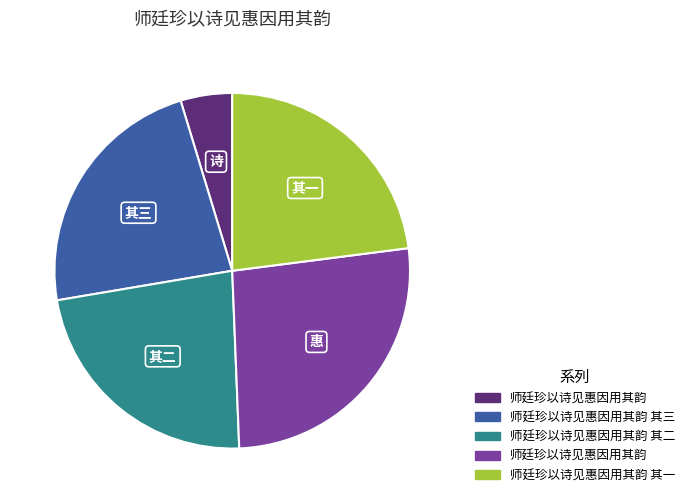

Does any single category account for the majority?

No